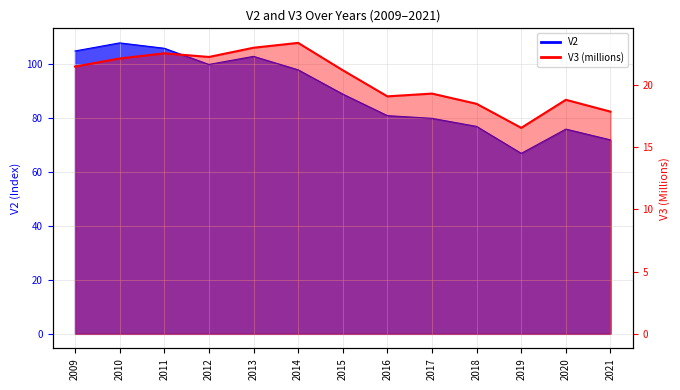

How many data points in V2 are above 89?

6